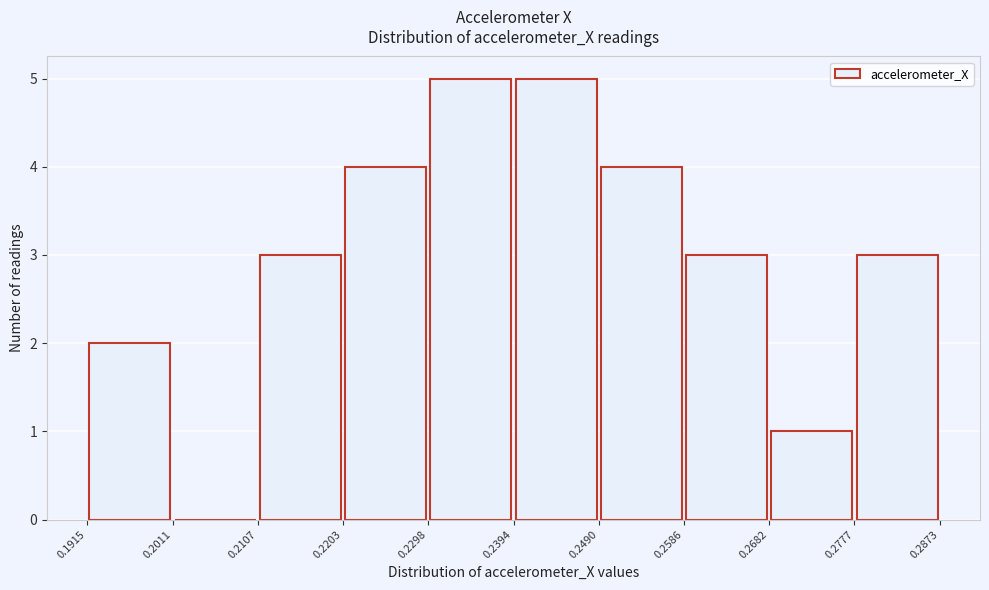

Reading left to right, list every bar in this chart as the range it spans on the x-axis followed by its height. The values are not printed on the chart, so give them approximately, as read against the axis.

0.1915 to 0.2011: 2
0.2011 to 0.2107: 0
0.2107 to 0.2203: 3
0.2203 to 0.2298: 4
0.2298 to 0.2394: 5
0.2394 to 0.2490: 5
0.2490 to 0.2586: 4
0.2586 to 0.2682: 3
0.2682 to 0.2777: 1
0.2777 to 0.2873: 3